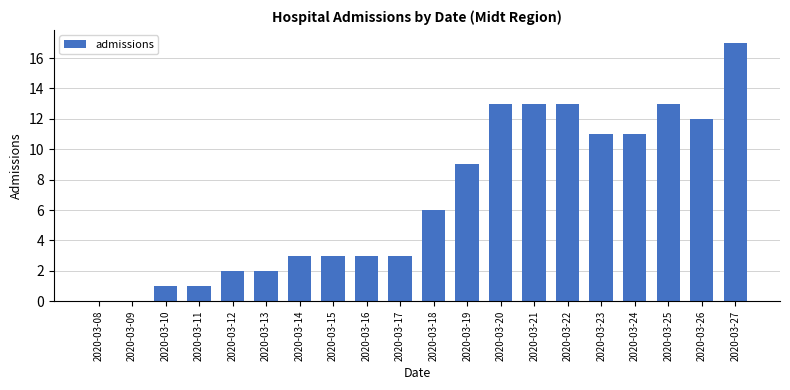

What is the change in value from 2020-03-09 to 2020-03-25?

+13